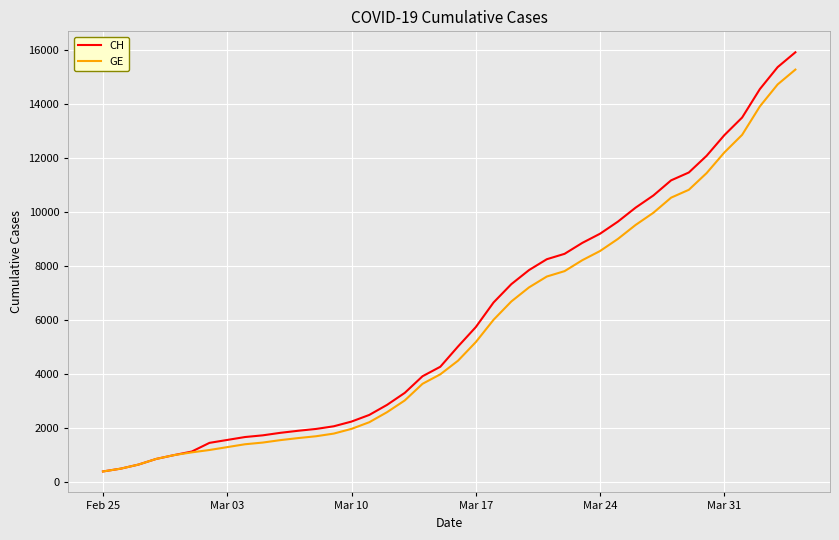

Which series has the widest spread of values?

CH